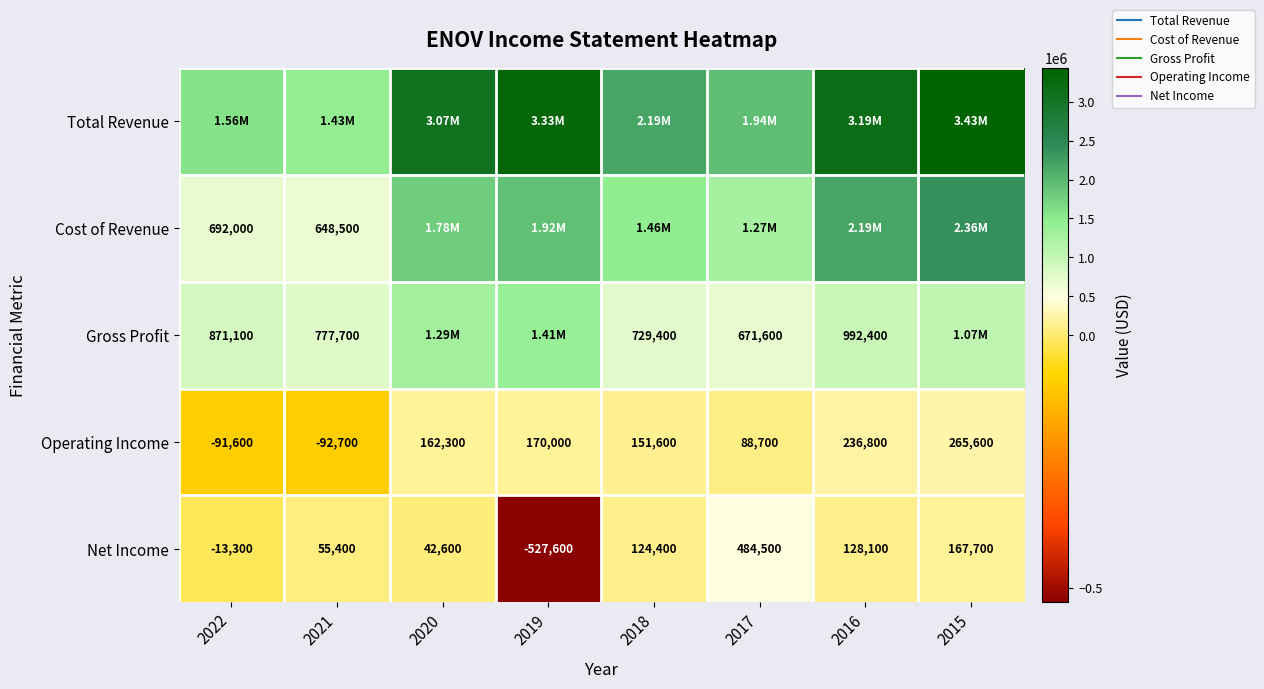

At which label does Total Revenue reach its minimum?

2021